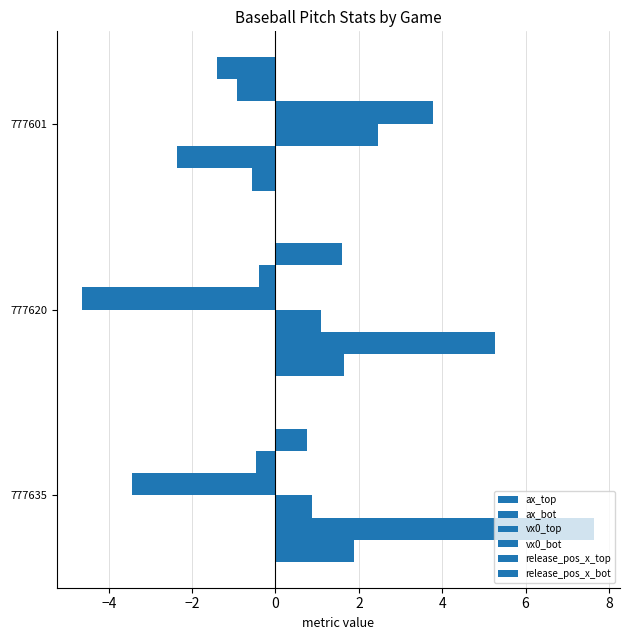

How many negative values does the release_pos_x_bot series have?

1